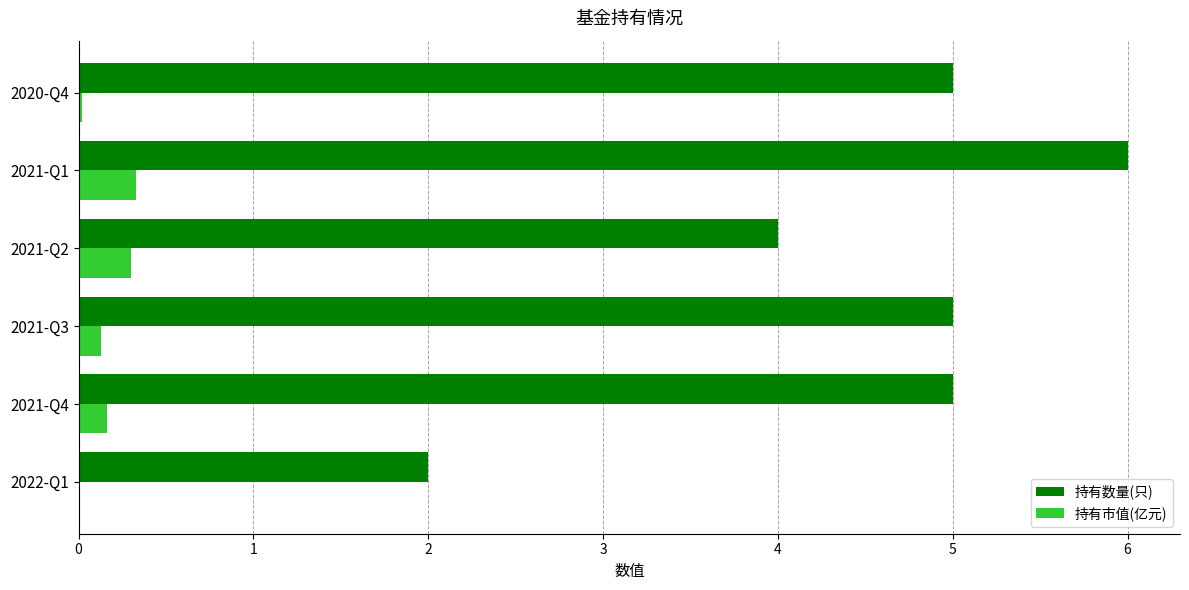

True or false: 持有数量(只) has a value of 9.9 at 2021-Q1.

False